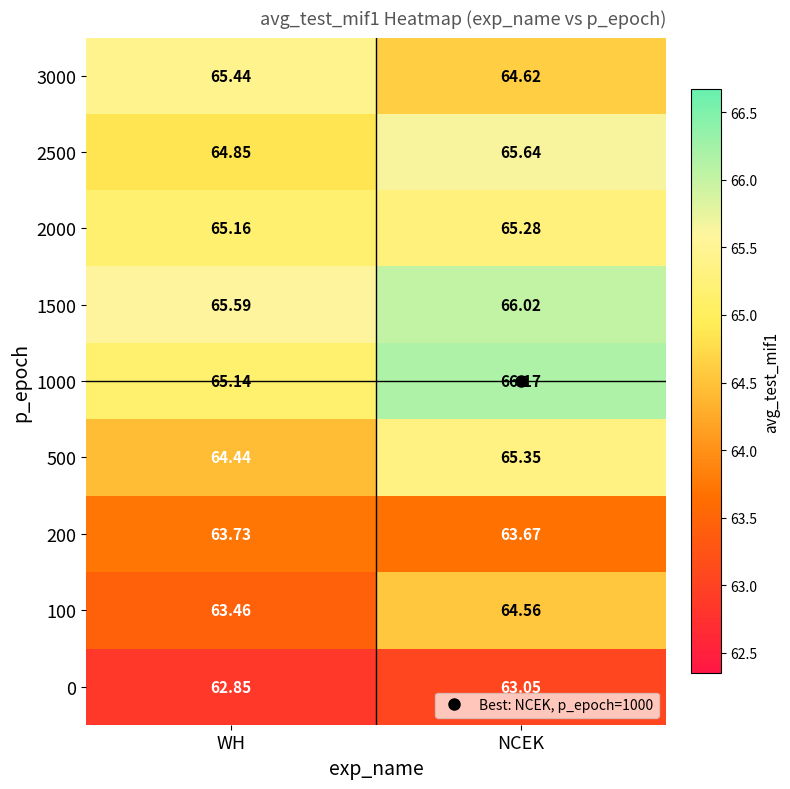

Rank the categories by 500 value from lowest to highest.

WH, NCEK